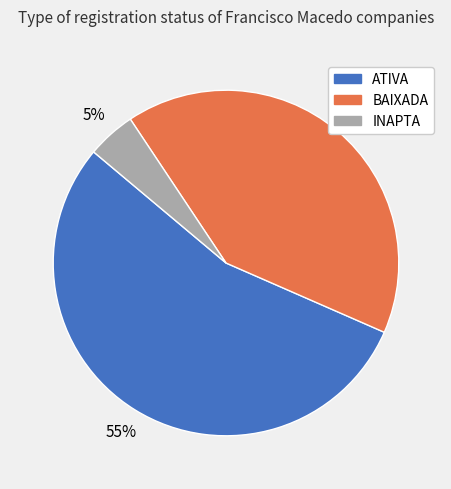

What percentage is the INAPTA slice, to the nearest percent?

5%